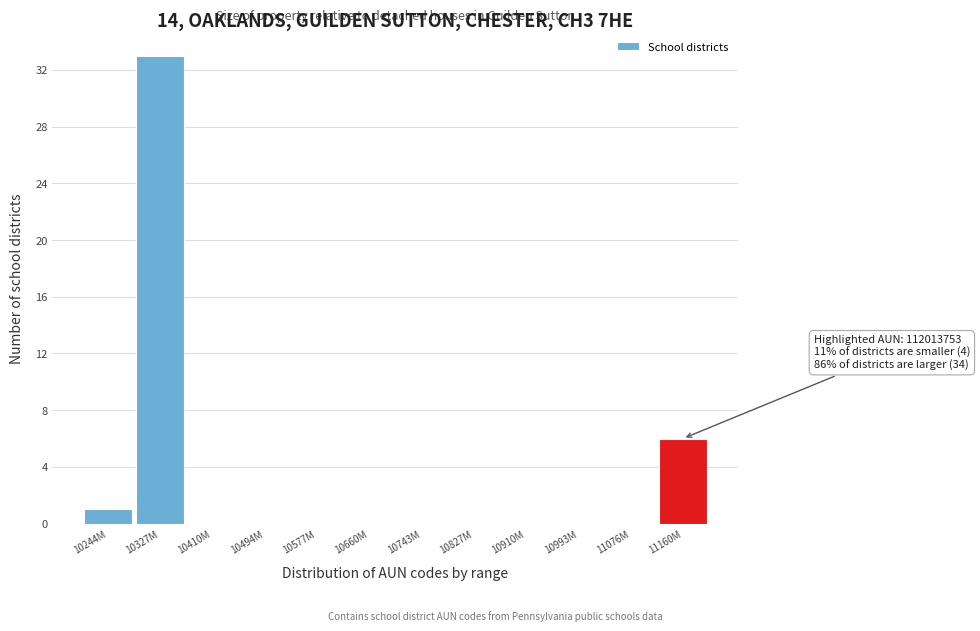

Reading right to left, what are all the values shown in this chart?

11160M=6	11076M=0	10993M=0	10910M=0	10827M=0	10743M=0	10660M=0	10577M=0	10494M=0	10410M=0	10327M=33	10244M=1